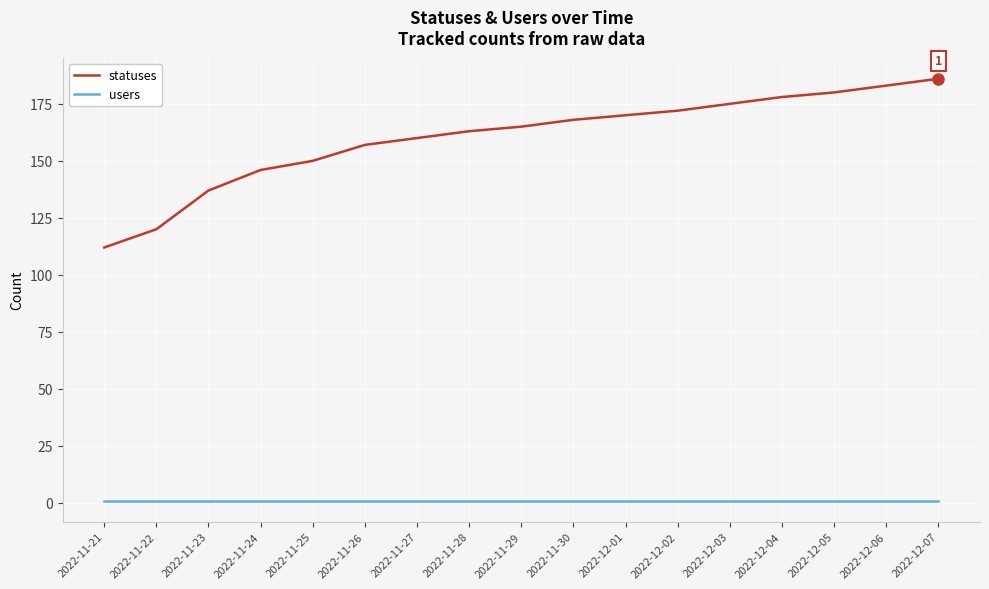

True or false: users and statuses intersect in this chart.

False